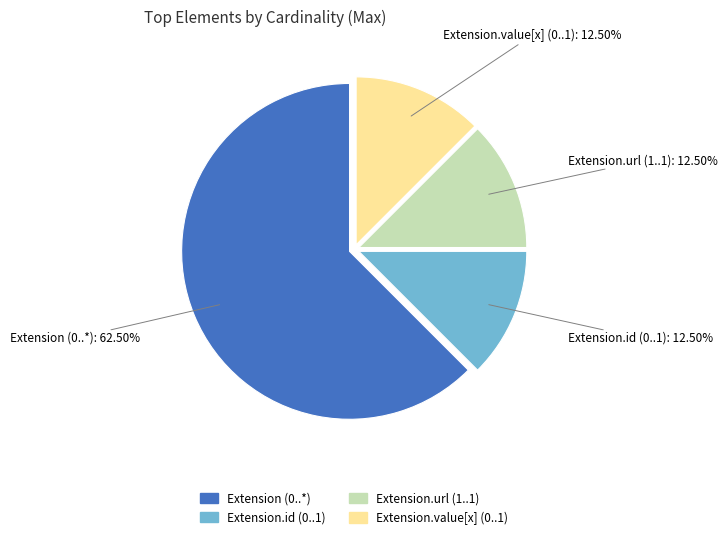

To the nearest percent, what is the difference between the largest and smallest slice percentages?

50%